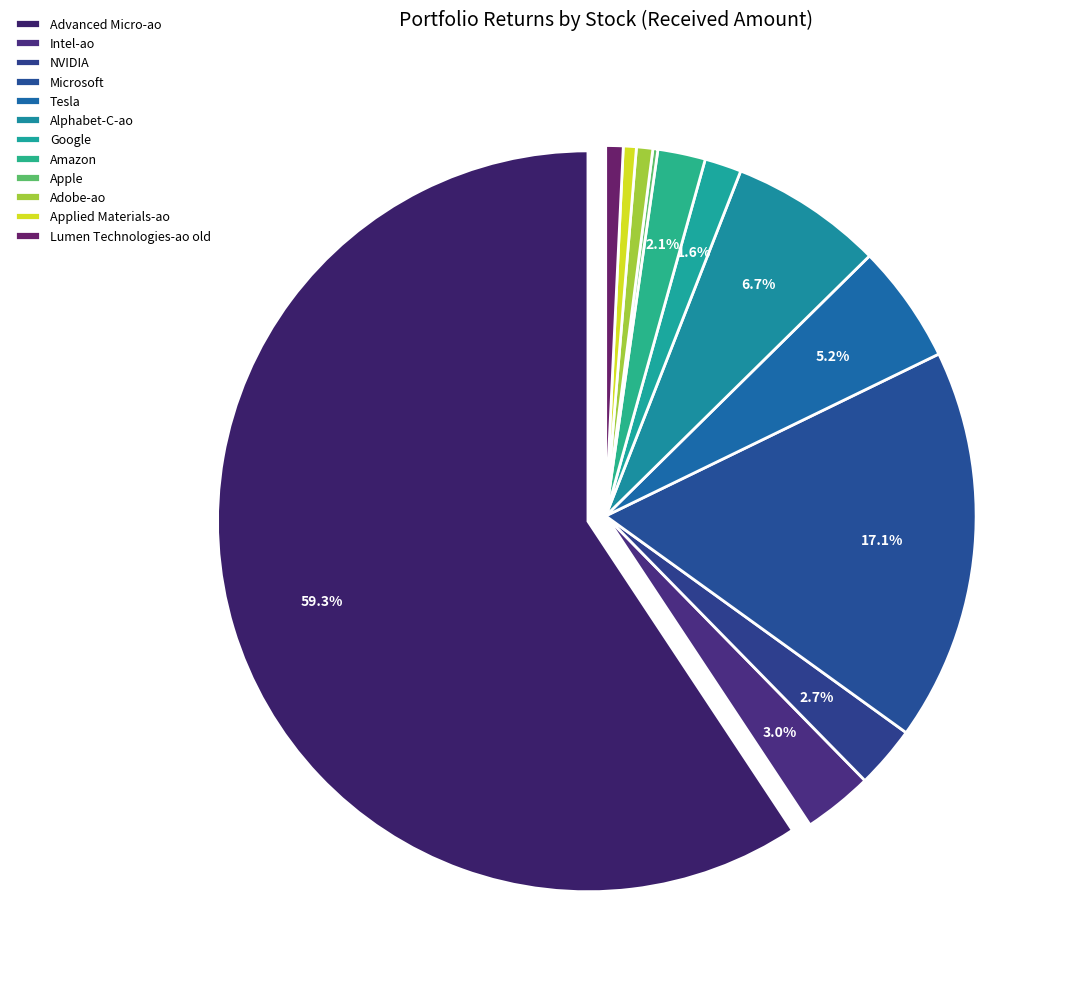

Is there any slice that represents more than half of the pie?

Yes